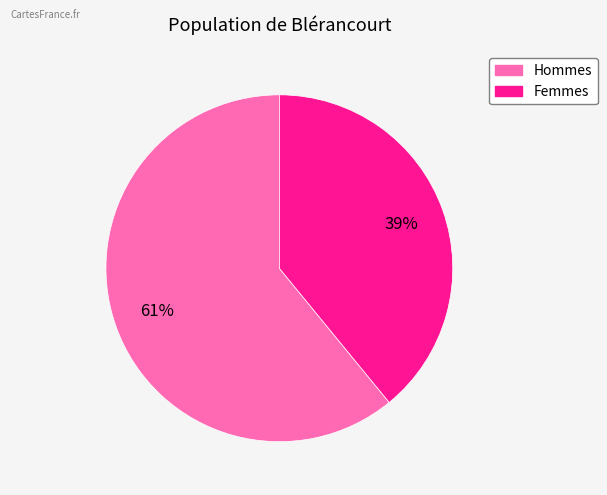

To the nearest percent, what is the difference between the largest and smallest slice percentages?

22%